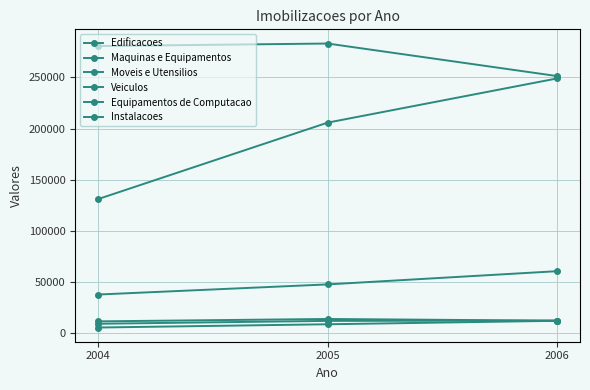

Is it true that Veiculos equals 5043 at 2004?

False